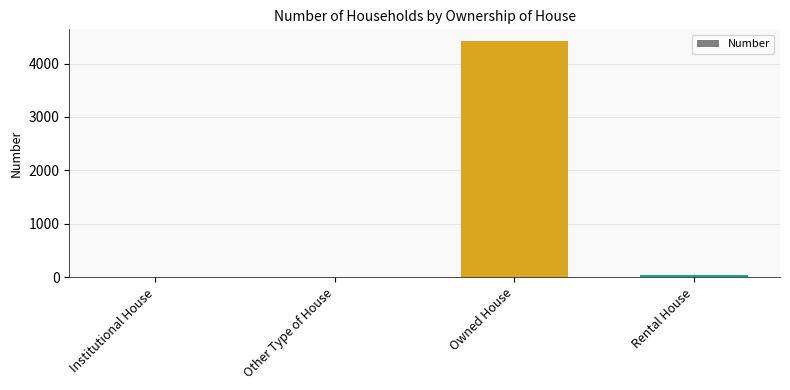

At which category does the chart reach its peak across all series?

Owned House